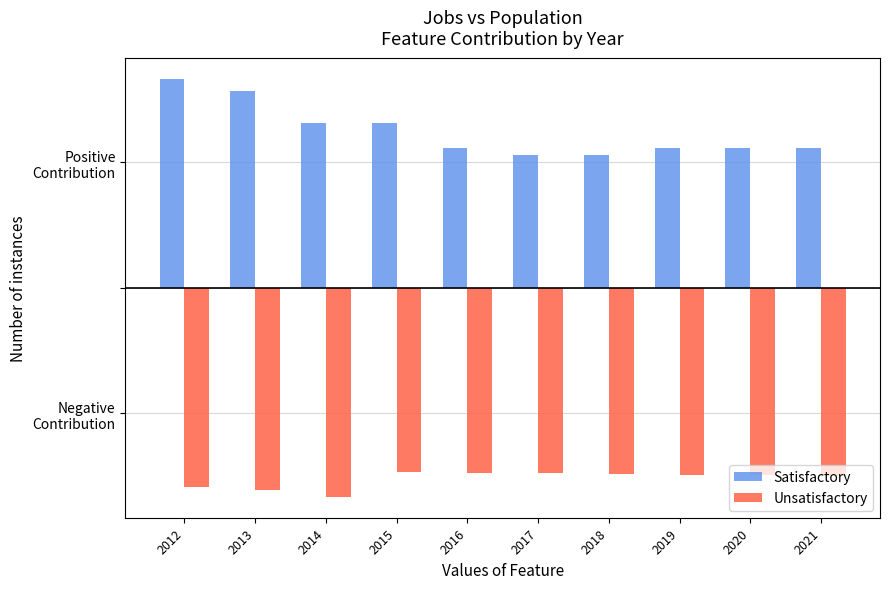

The Satisfactory series shows 33.0 at 2012. True or false?

True